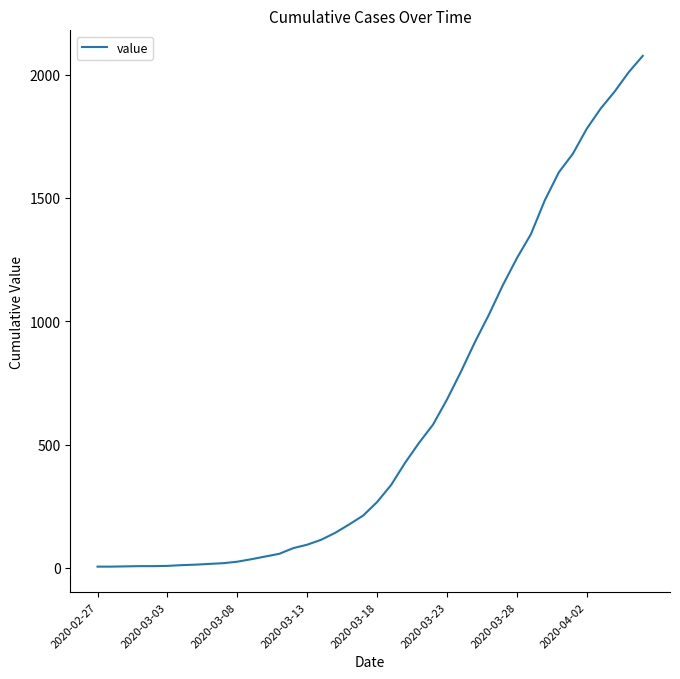

What is the maximum value shown in the chart?

2076